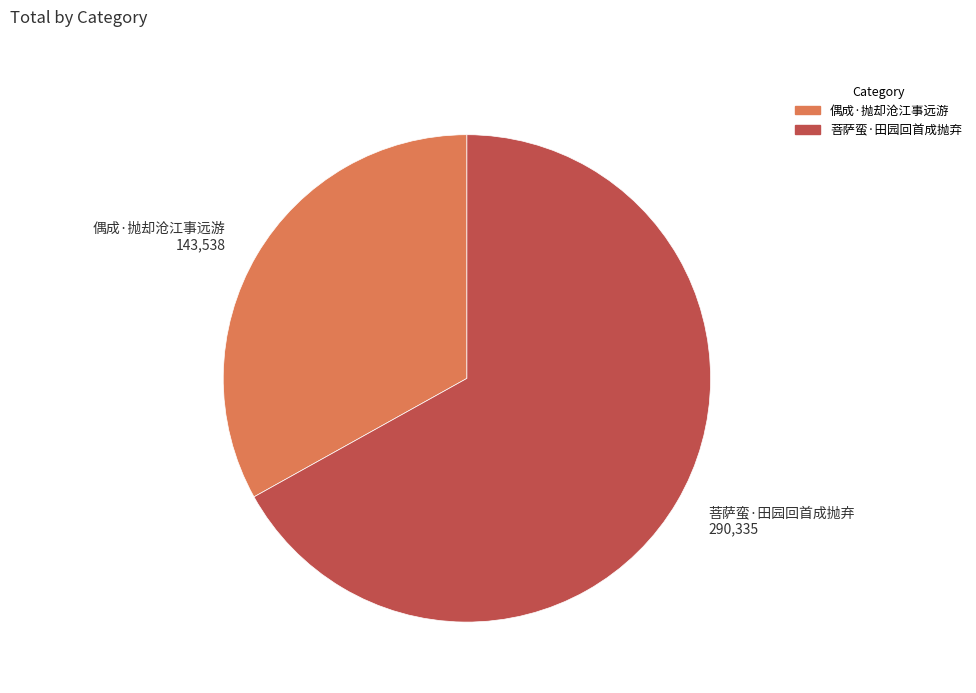

What is the majority slice?

菩萨蛮·田园回首成抛弃